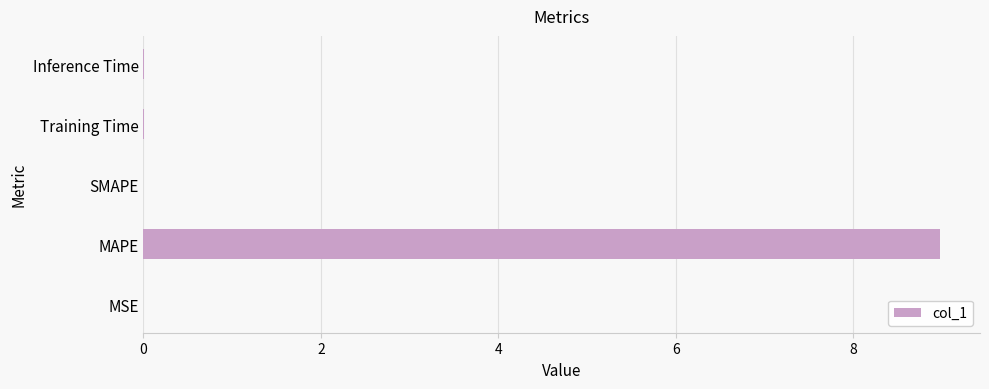

What is the sum of all values?

9.0